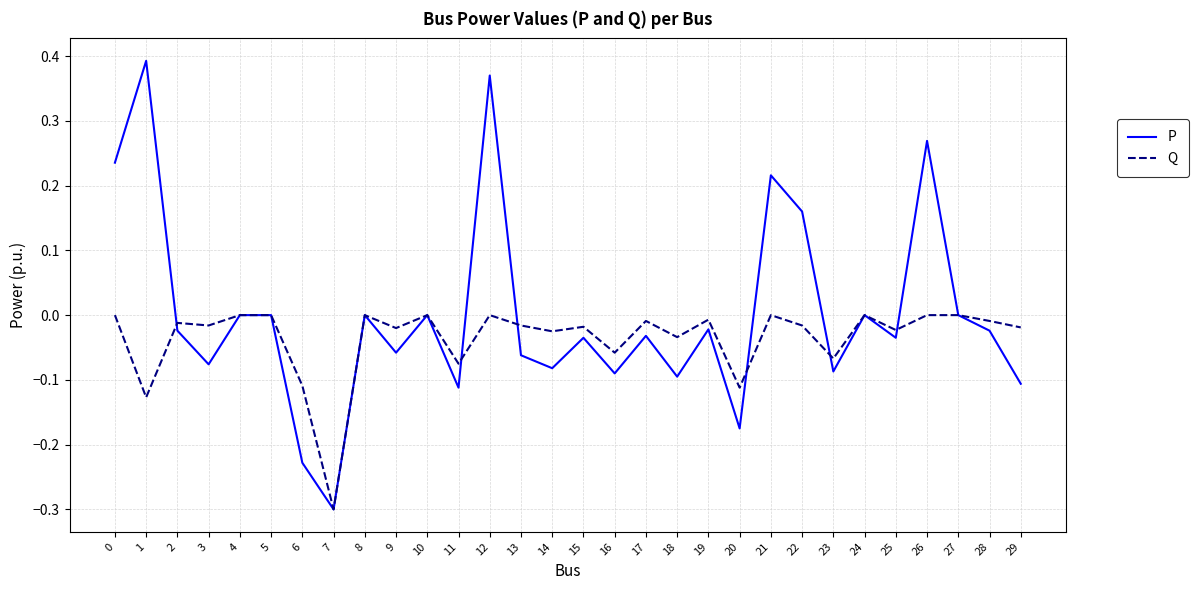

The Q series shows -0.1 at 8. True or false?

False